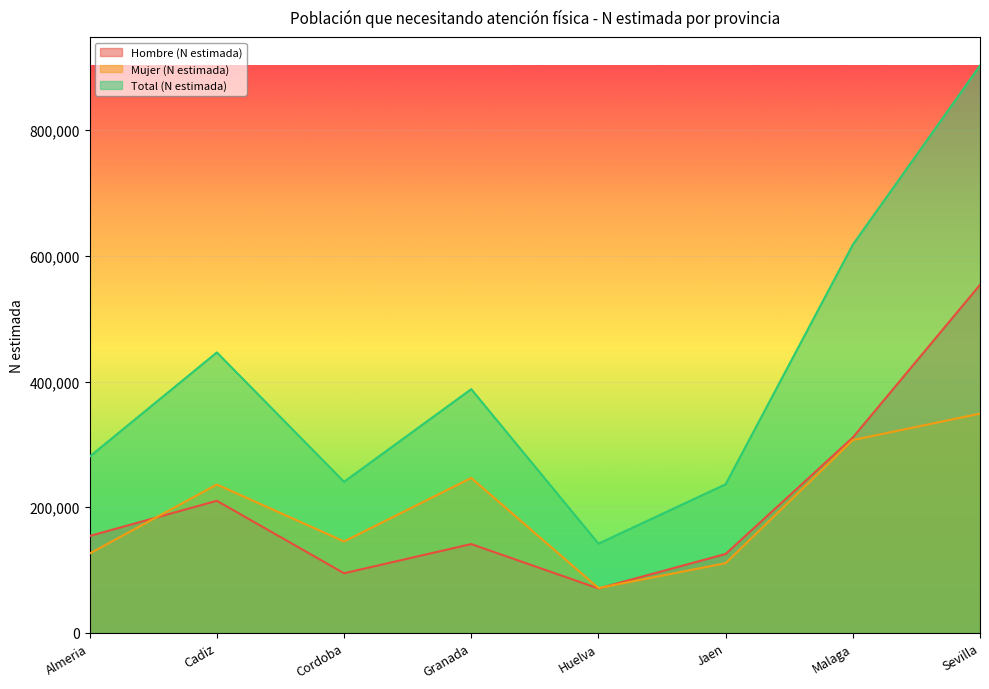

At which category is the sum across all series the highest?

Sevilla